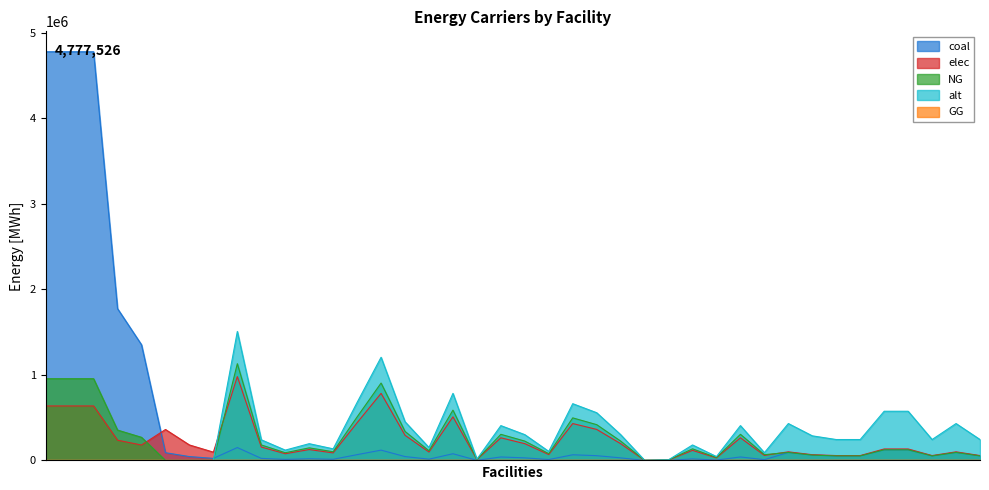

True or false: coal has more than 1 interior local peaks.

True